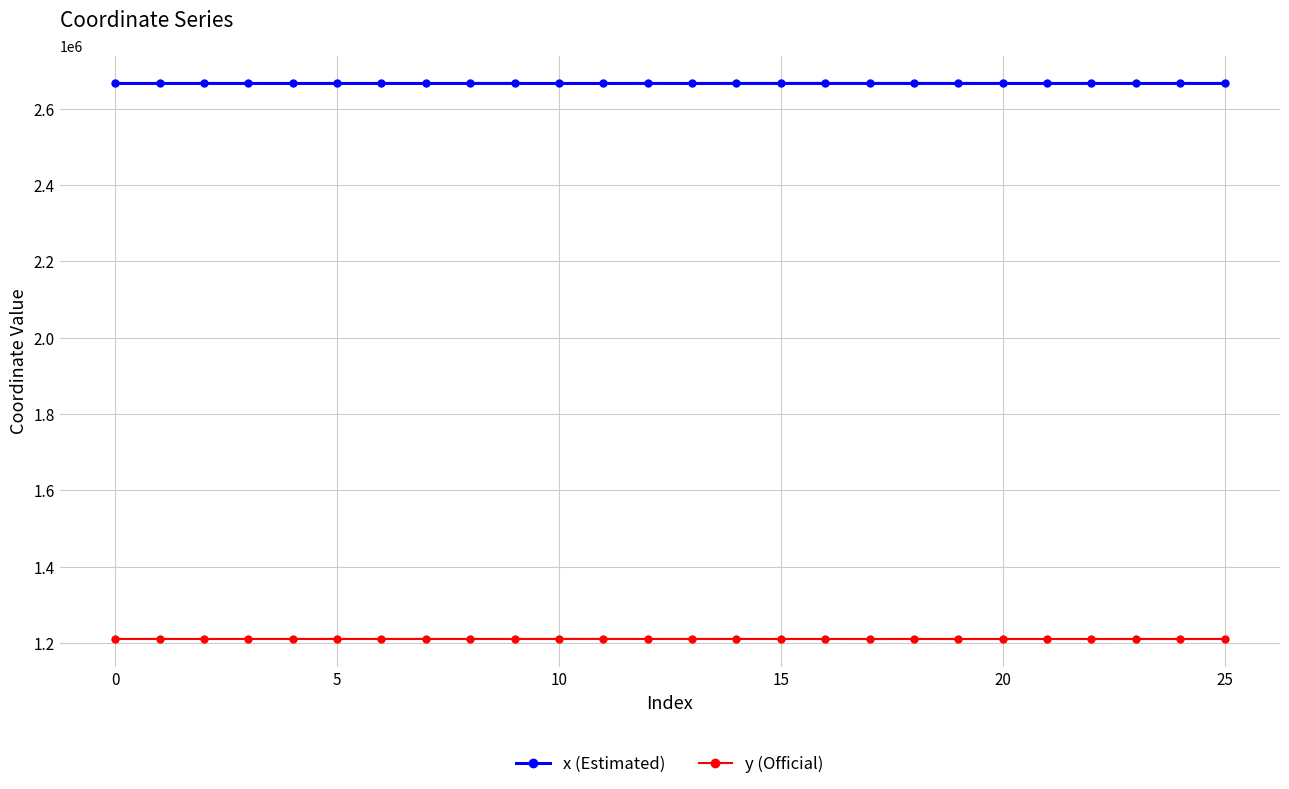

What is the average value of the x (Estimated) series?

2665943.5